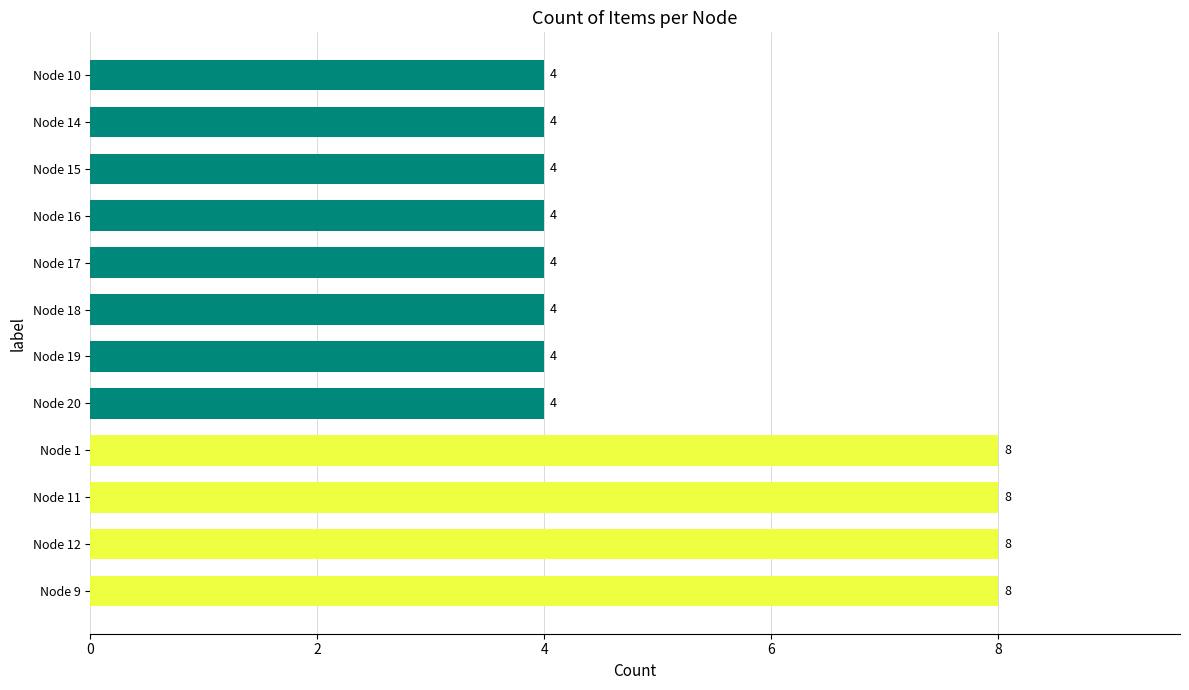

What is the maximum value shown in the chart?

8